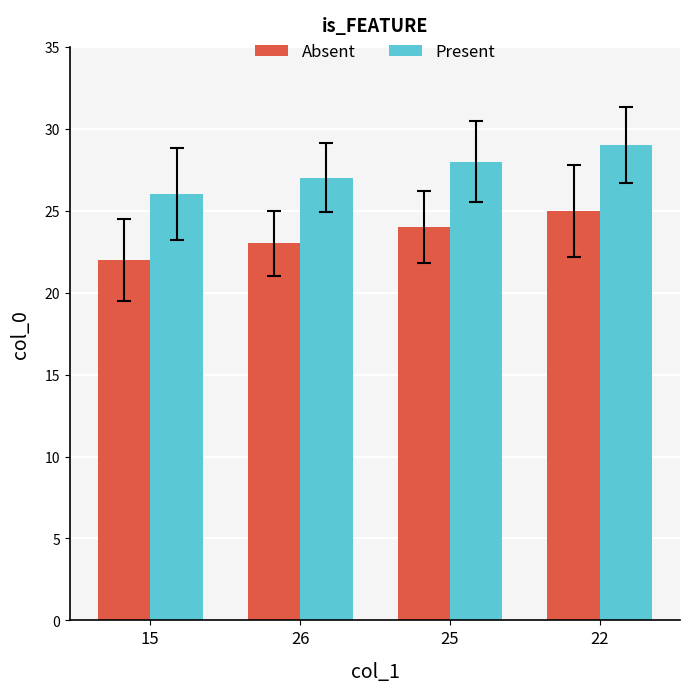

What is the spread (max minus min) of values at 22?

4